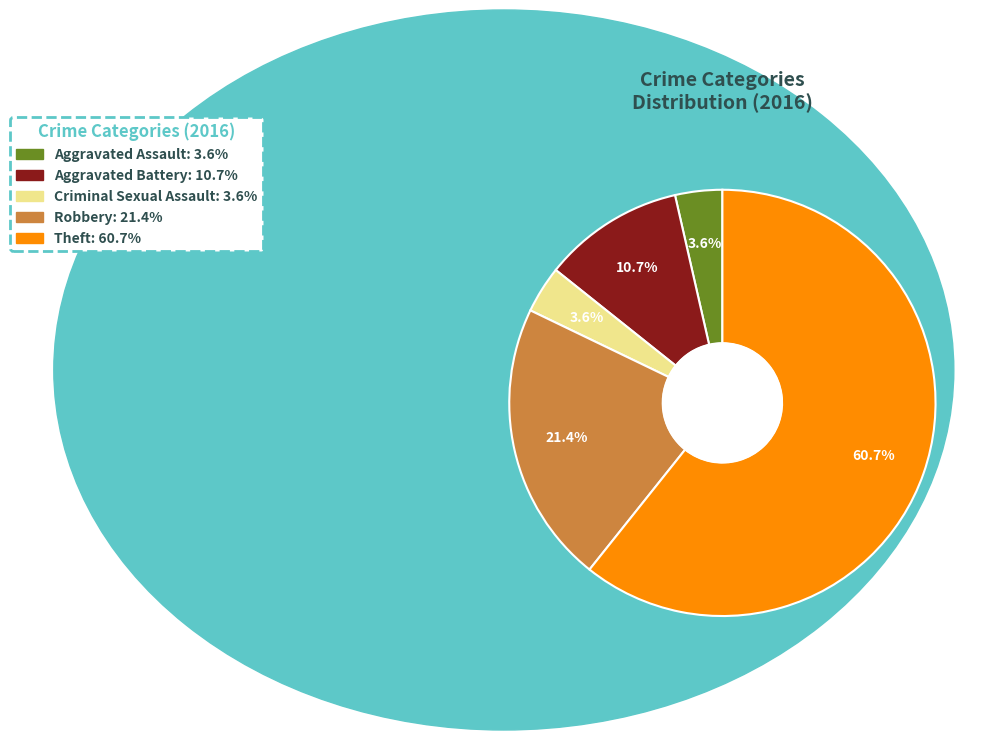

Count the number of slices in the pie.

5